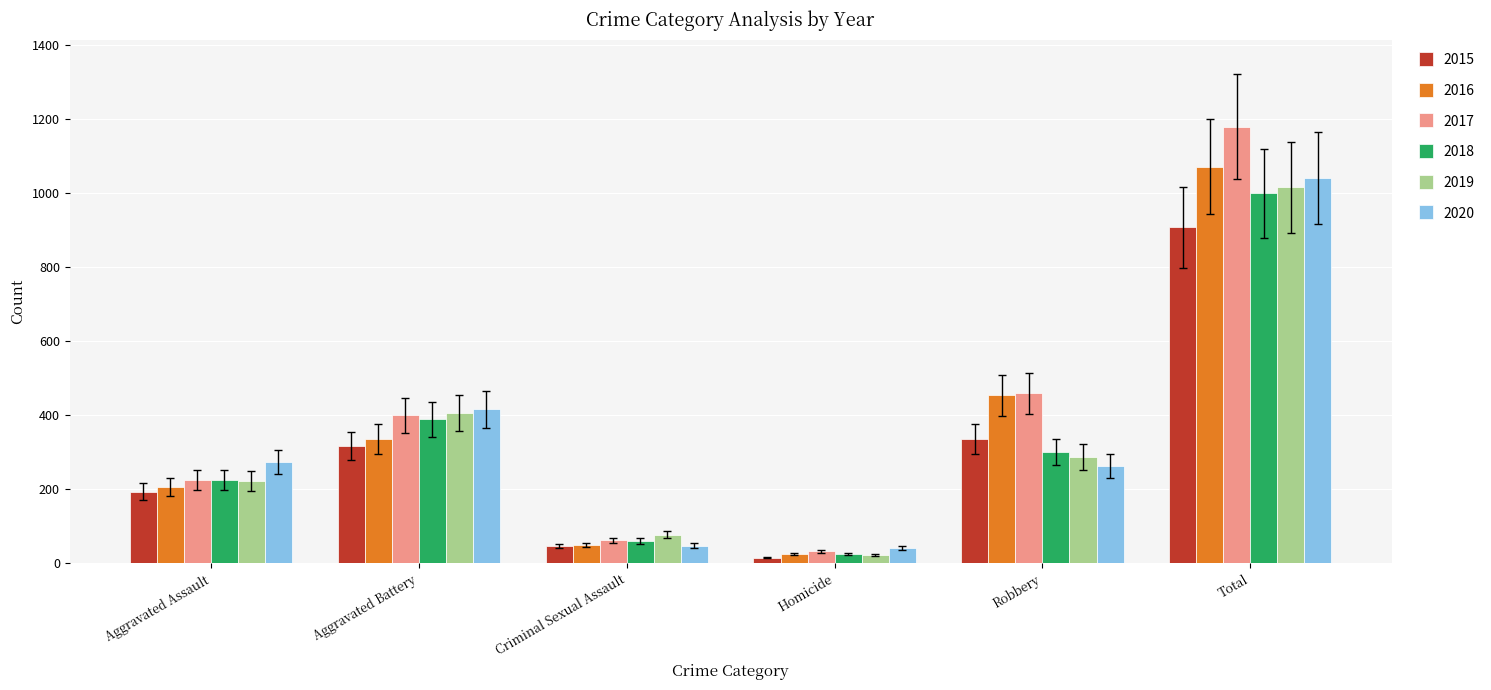

At how many categories does at least one series exceed 1141?

1